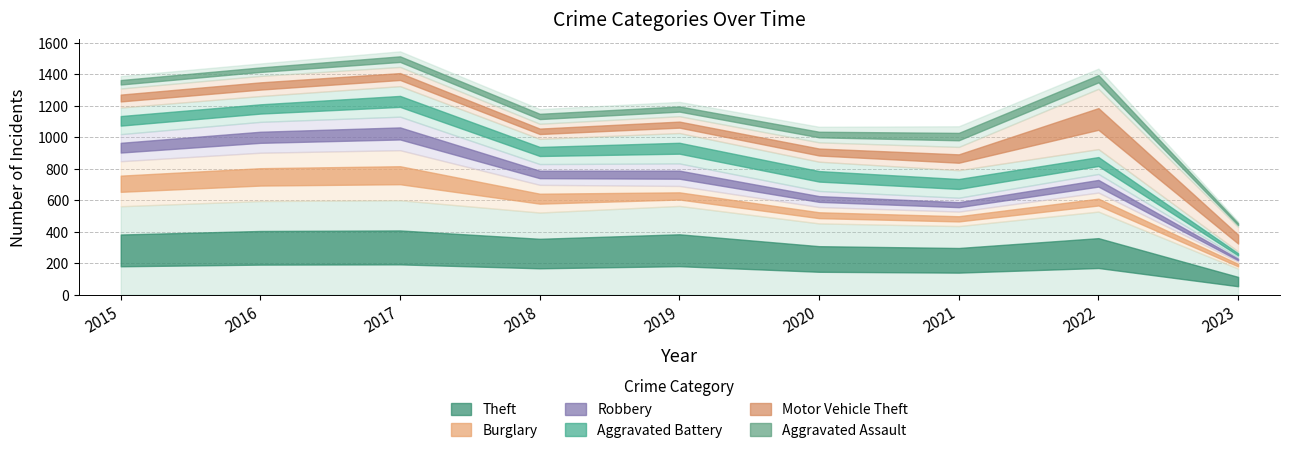

What is the maximum value shown in the chart?

599